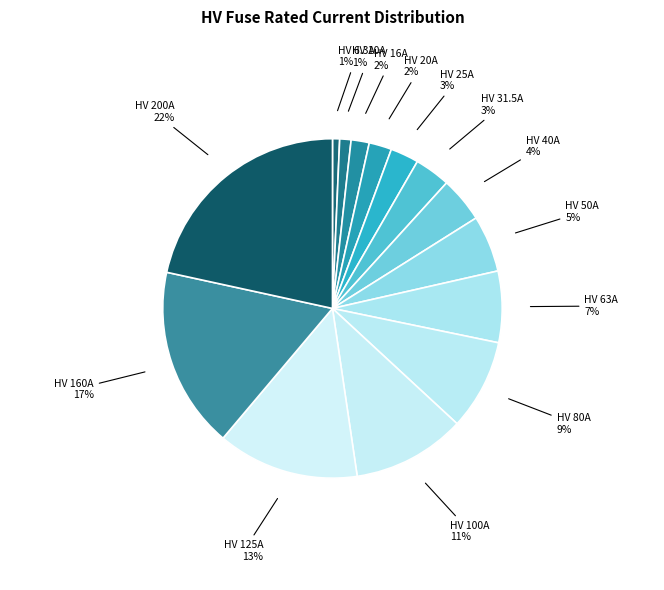

True or false: HV 6.3A accounts for 10% of the total.

False